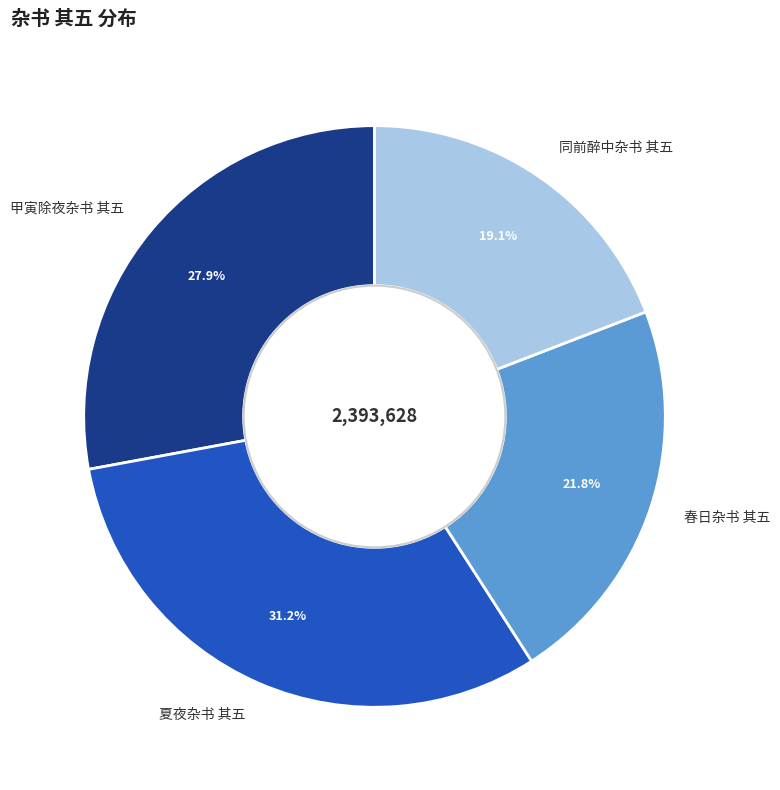

Approximately how many times larger is the value at 夏夜杂书 其五 compared to 甲寅除夜杂书 其五?

1.1